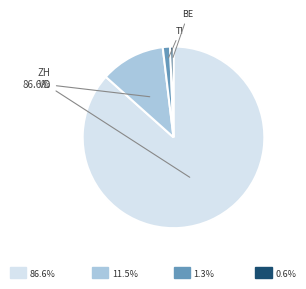

Count the number of slices in the pie.

4